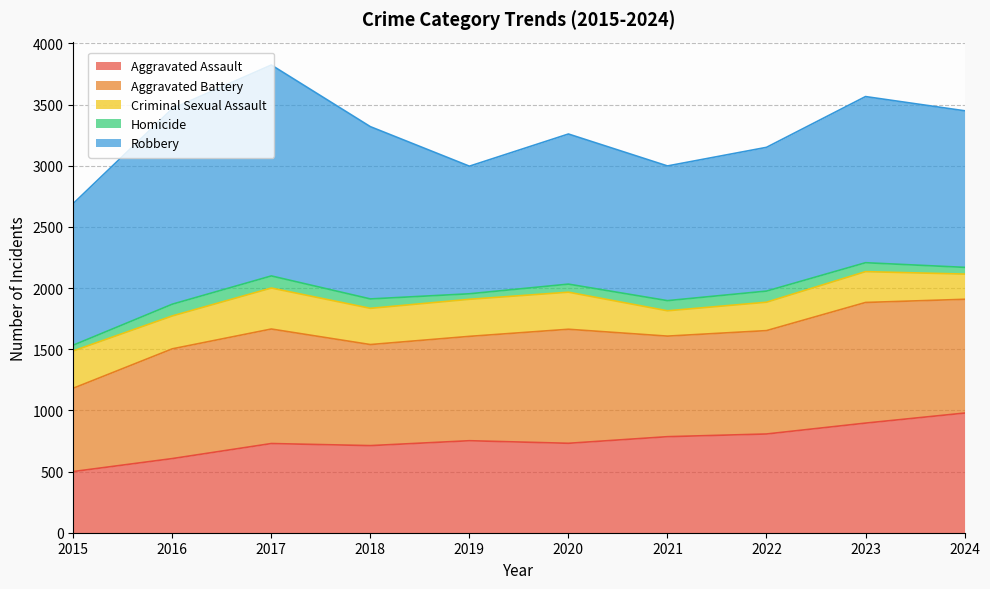

What is the difference between the maximum and second lowest values in the Aggravated Battery series?

164